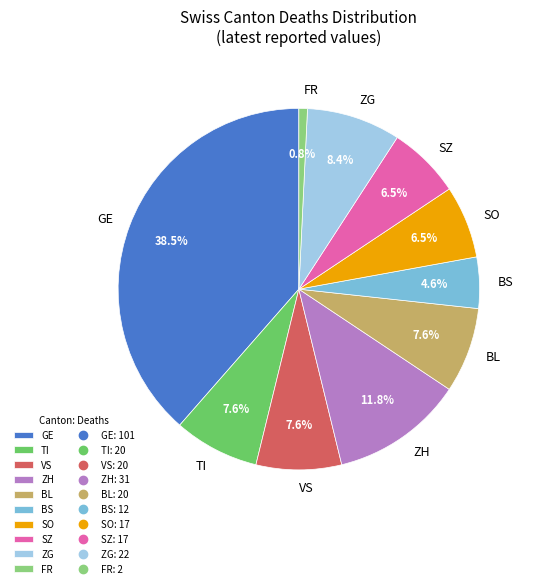

How many slices are in this pie chart?

10